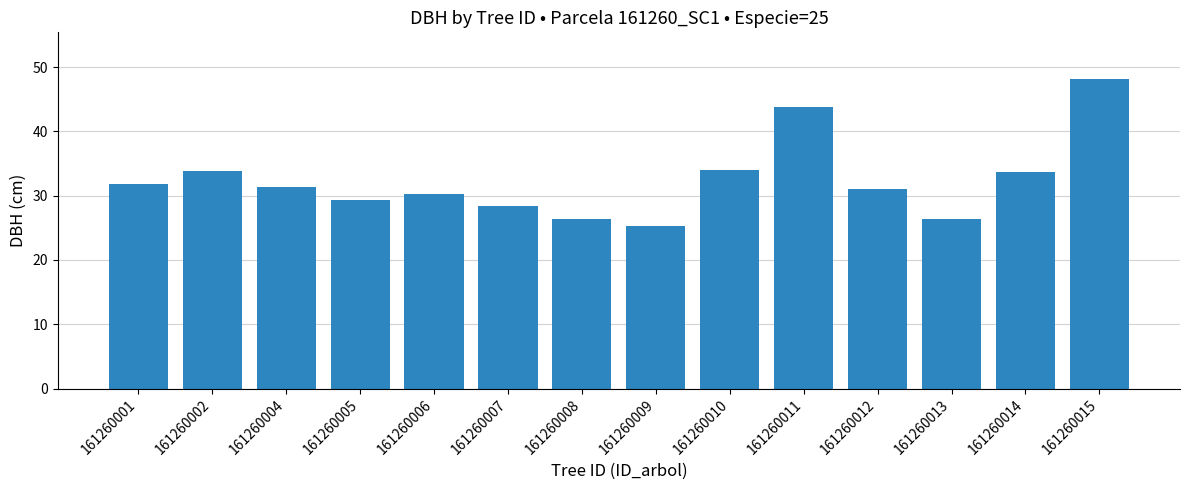

The chart shows a value of 26.4 at 161260008. True or false?

True